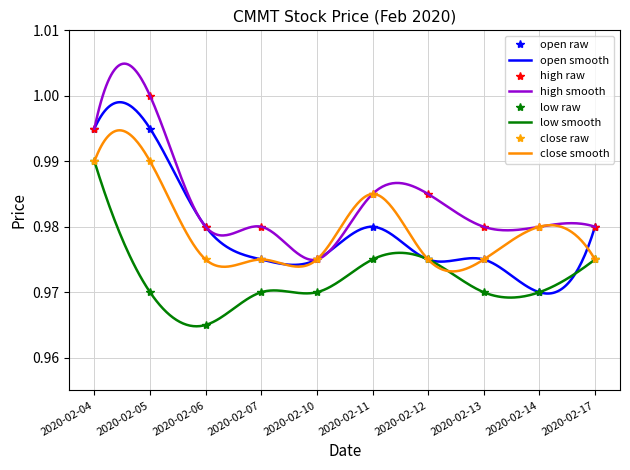

At which label is open raw closest to 0?

2020-02-14